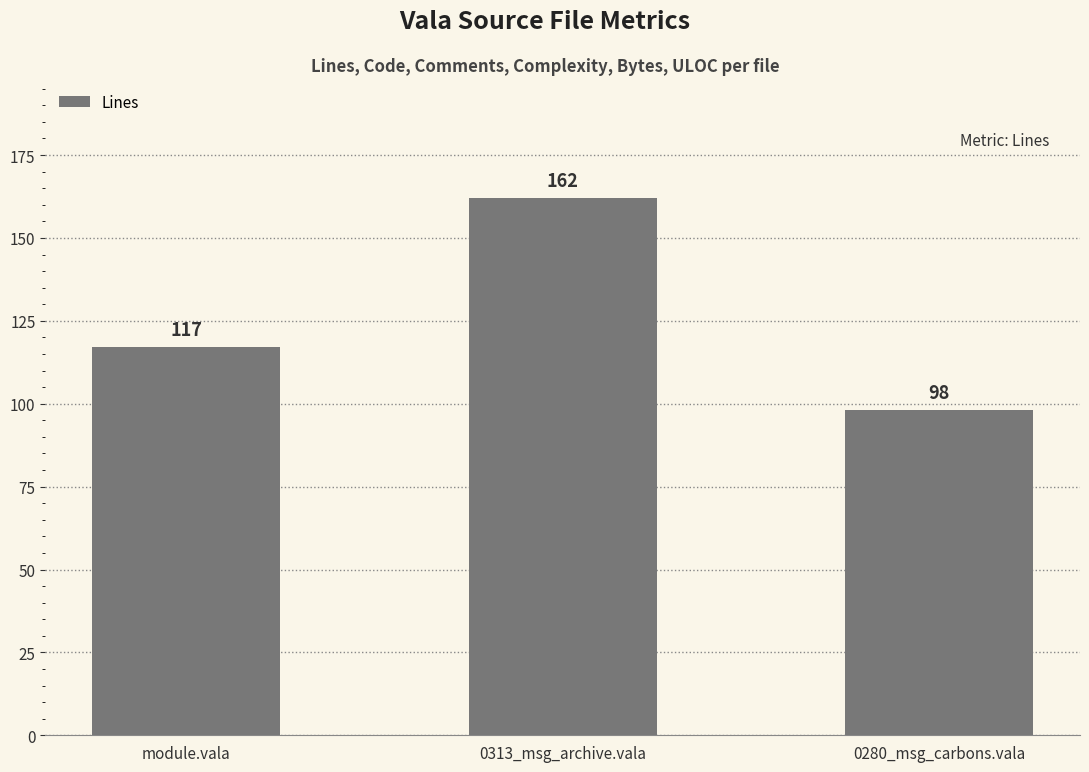

List the labels in order of value, smallest first.

0280_msg_carbons.vala, module.vala, 0313_msg_archive.vala